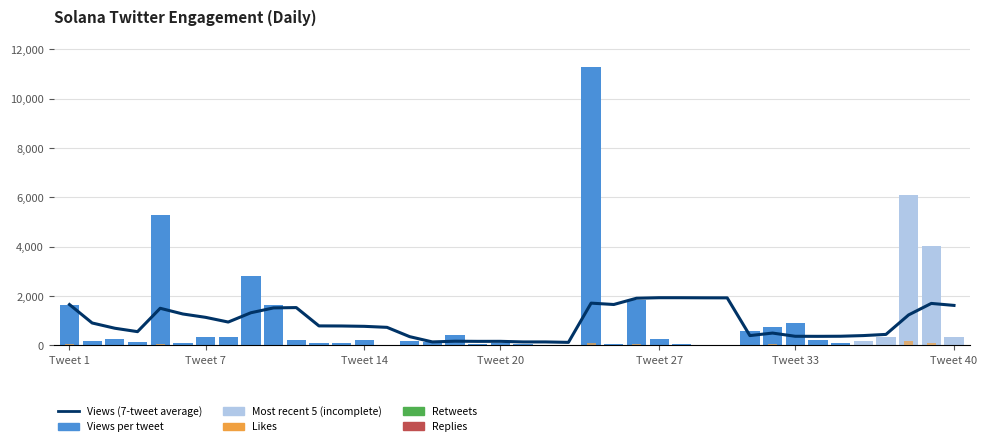

What is the total value across all series at Tweet 20?

710.2